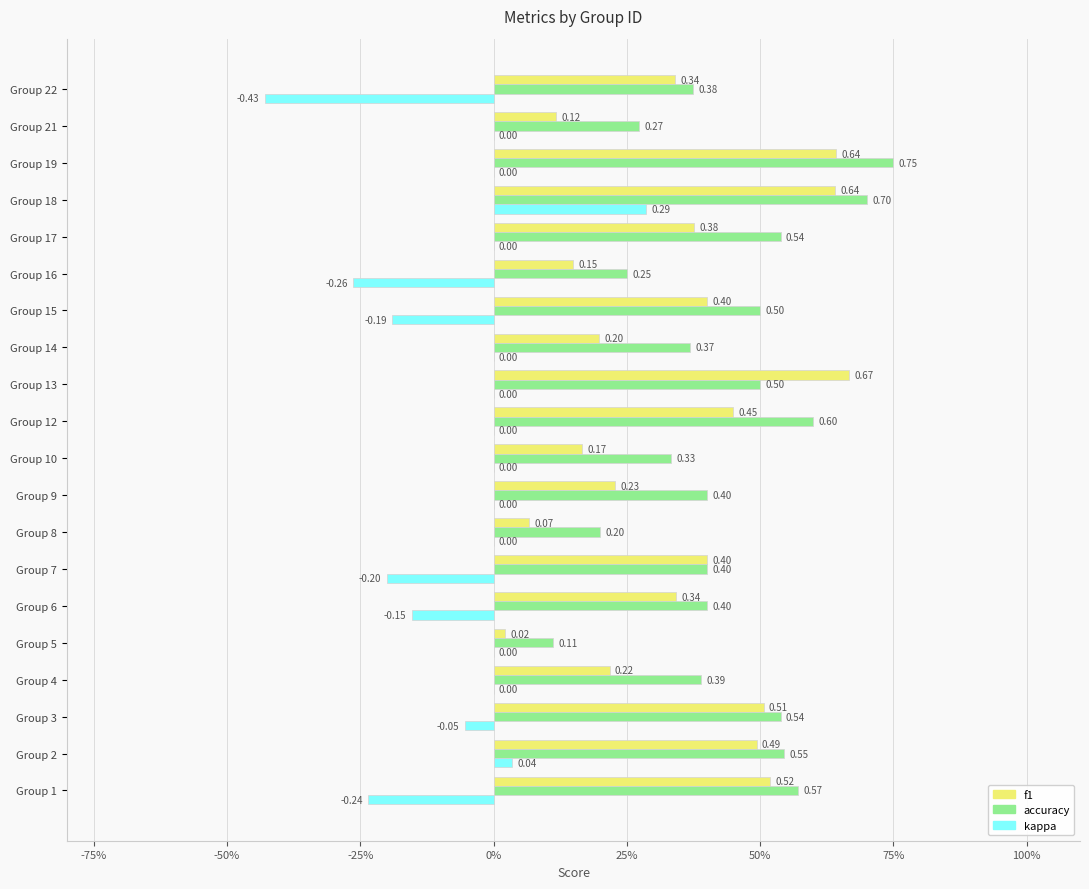

What position from the right is 18?

2